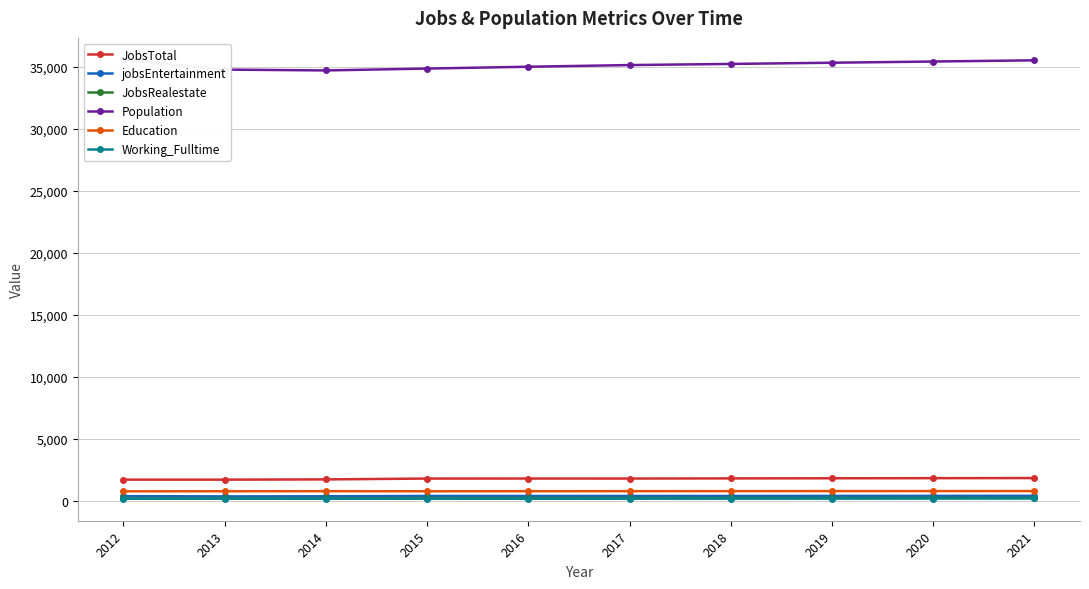

How many lines are shown in the chart?

6